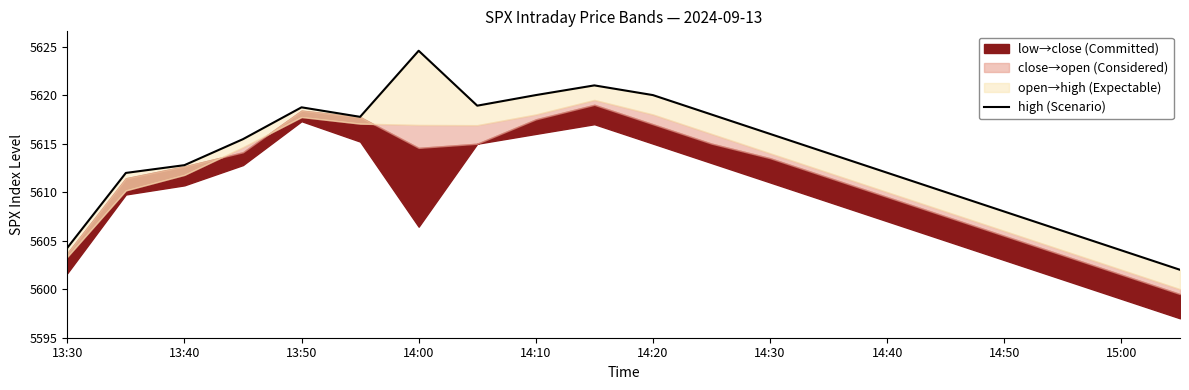

At which category does the chart reach its minimum across all series?

19